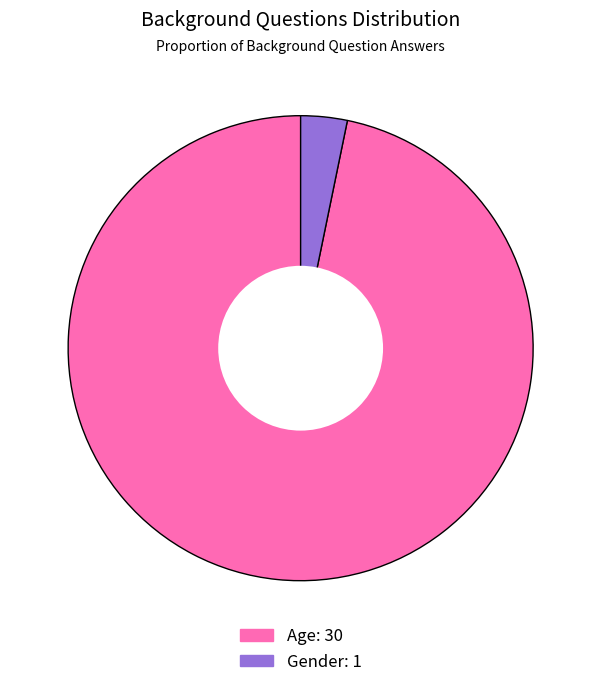

Combined, do Gender and Age account for over 50%?

Yes